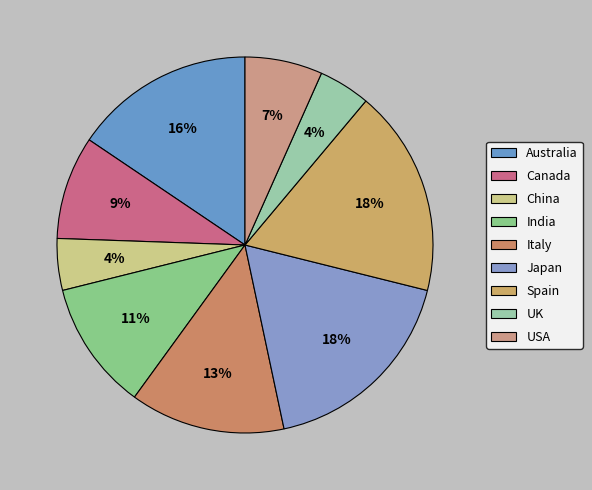

To the nearest percent, what is the combined percentage of UK and USA?

11%